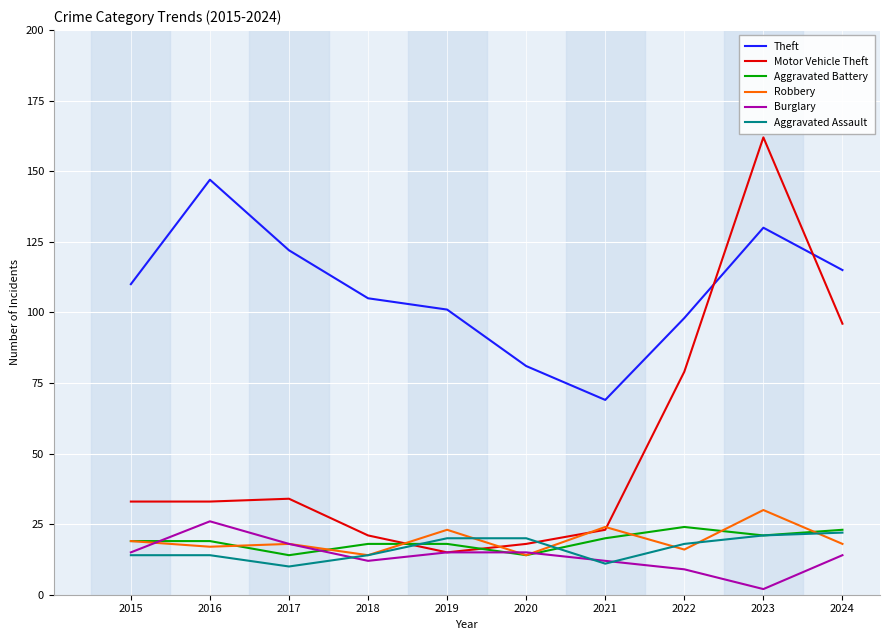

What is the sum of all Robbery values?

193